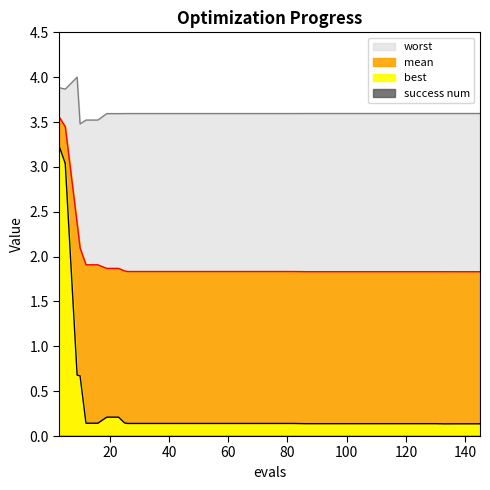

At which category is the sum across all series the highest?

3